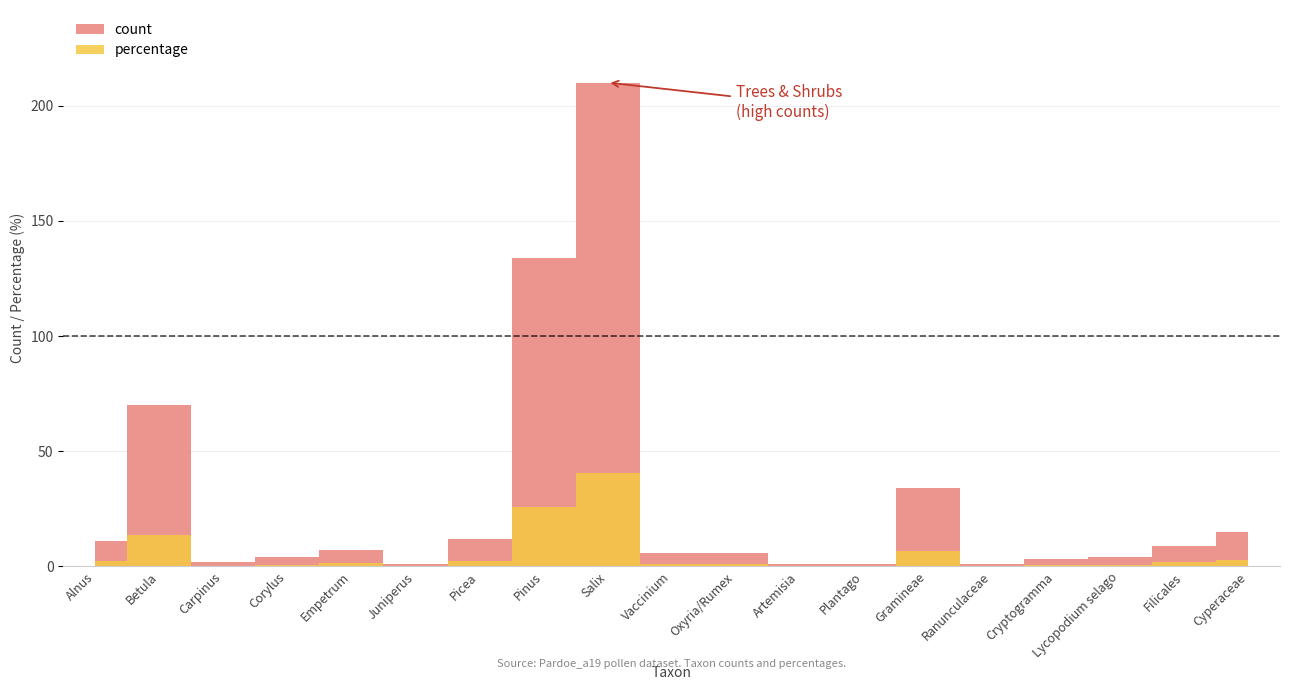

Which series changed the most between Corylus and Salix?

count